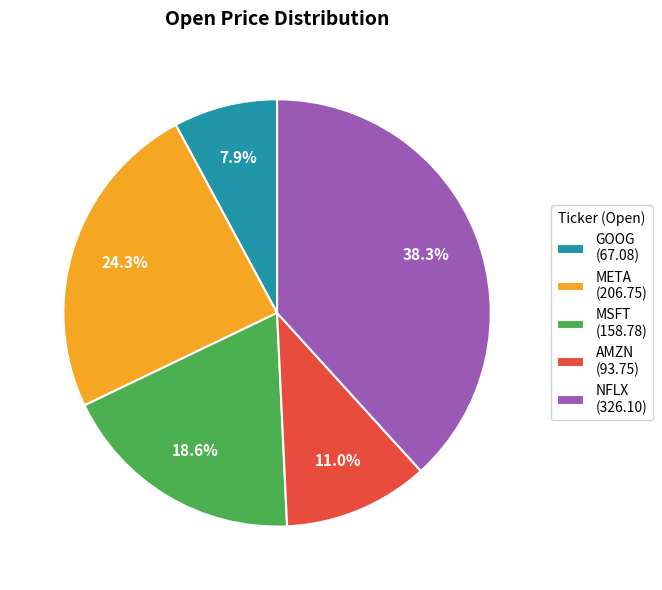

Is GOOG the majority of the pie?

No